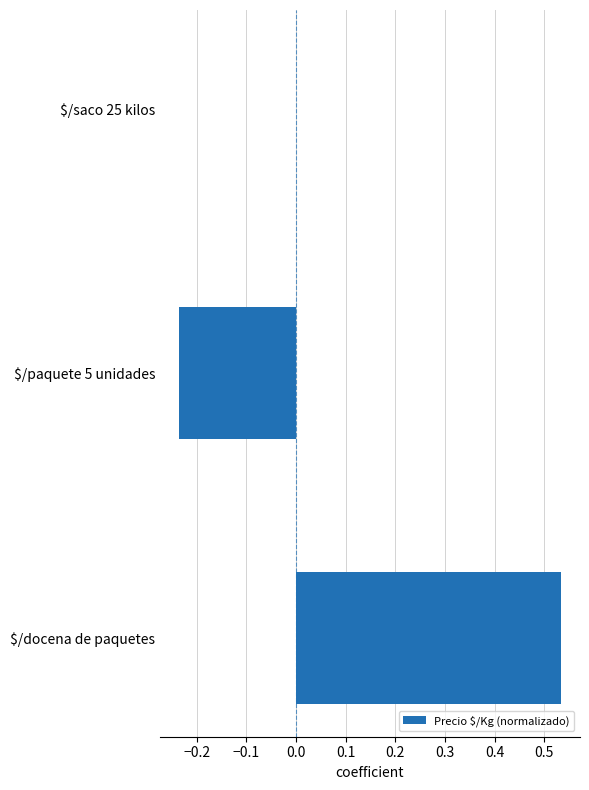

Which label corresponds to the largest value in the chart?

$/docena de paquetes